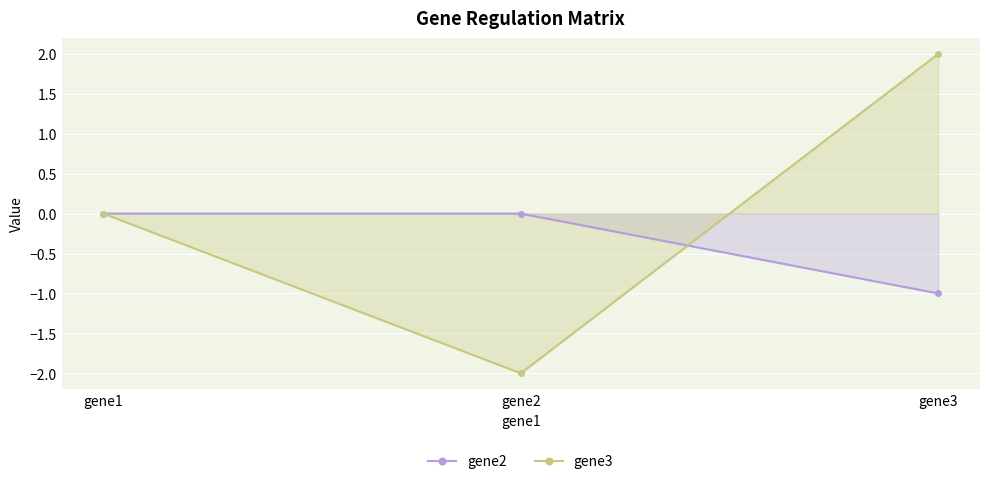

Which series has the widest spread of values?

gene3